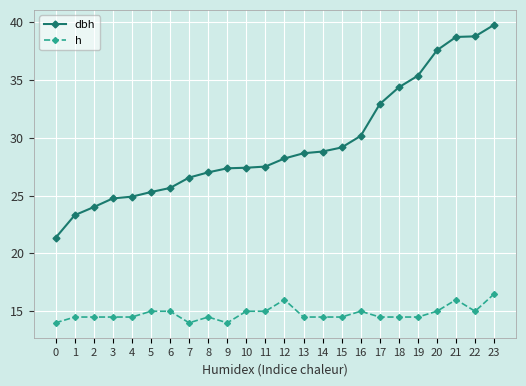

At which label does h reach its peak?

23